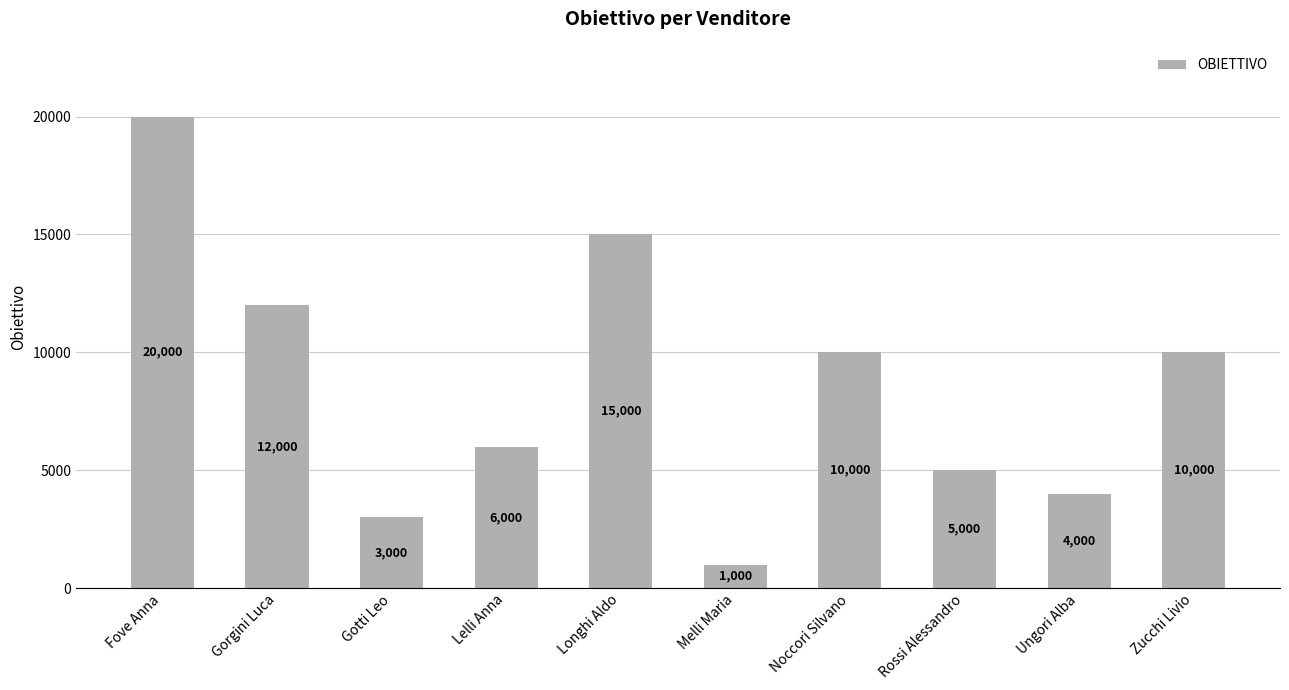

Which category has the lowest value across all series?

Melli Maria